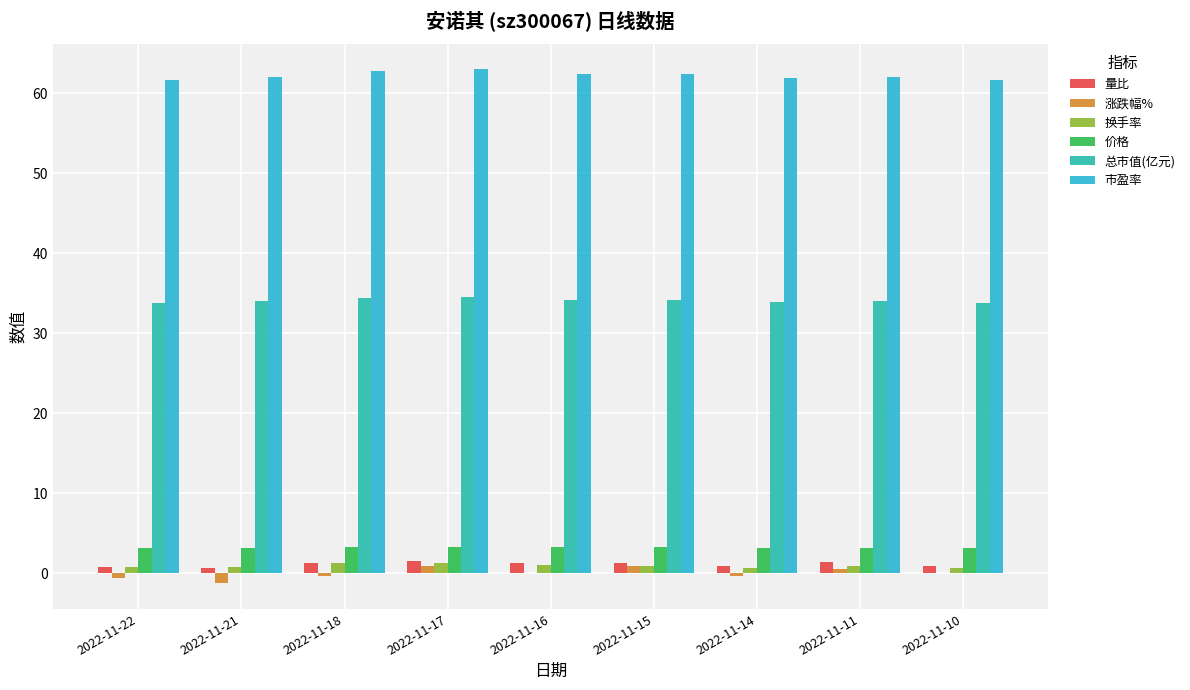

True or false: 总市值(亿元) has a value of 33.8 at 2022-11-10.

True